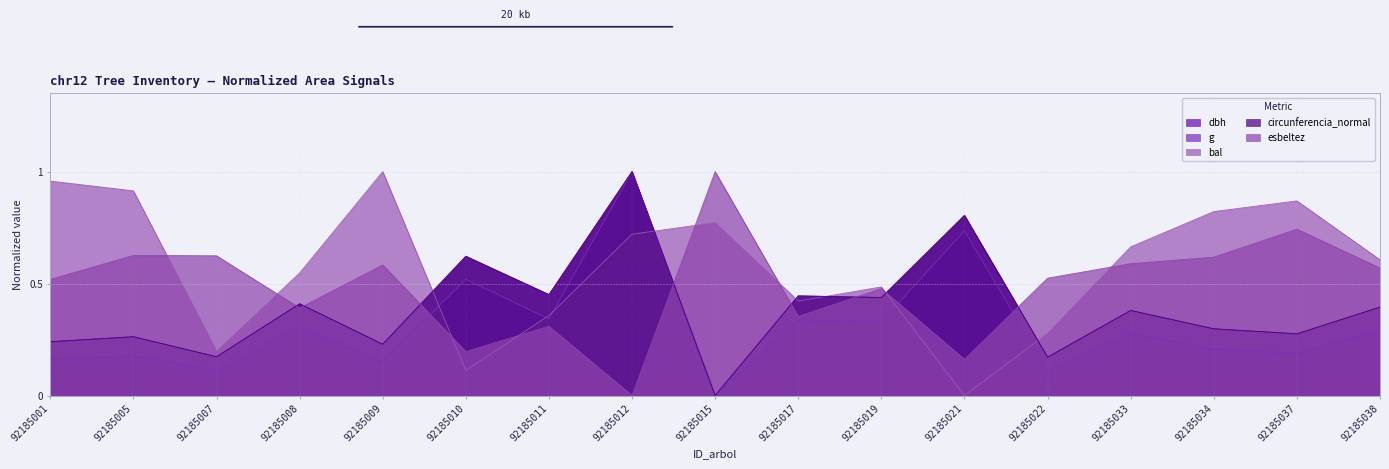

How many times do bal and g cross each other?

6